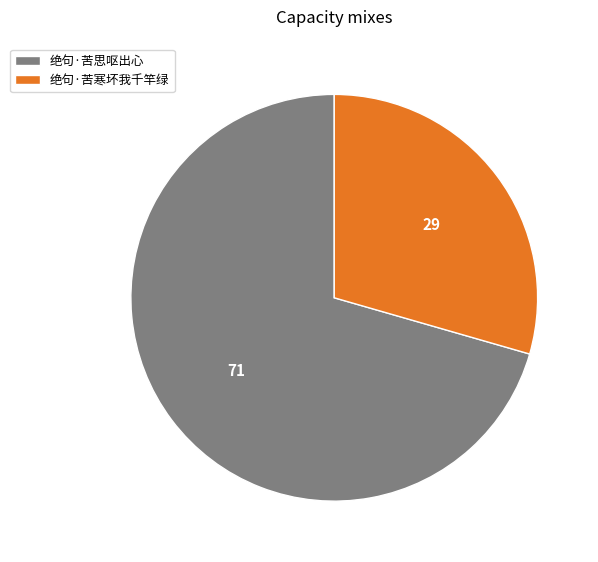

Which slice is the smallest?

绝句·苦寒坏我千竿绿